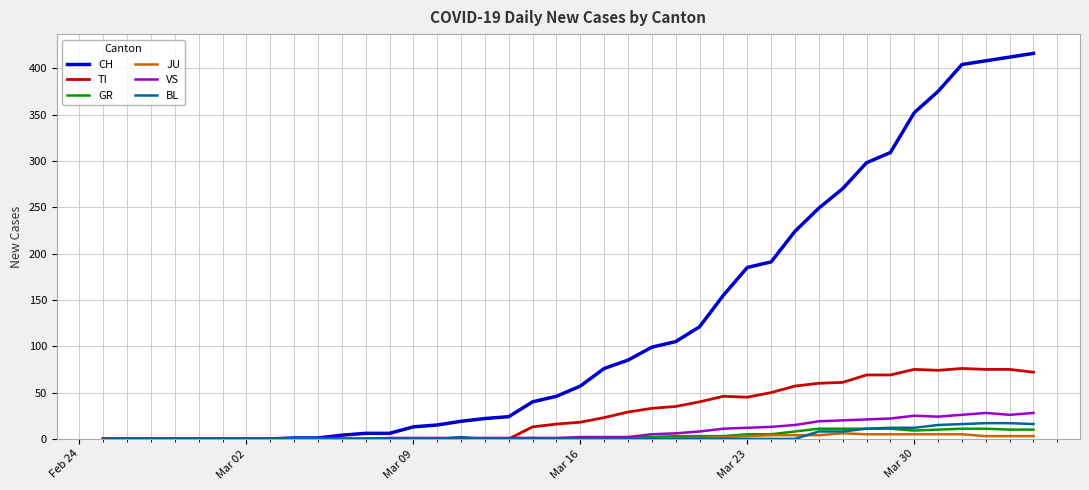

Which series has the largest range (max minus min)?

CH